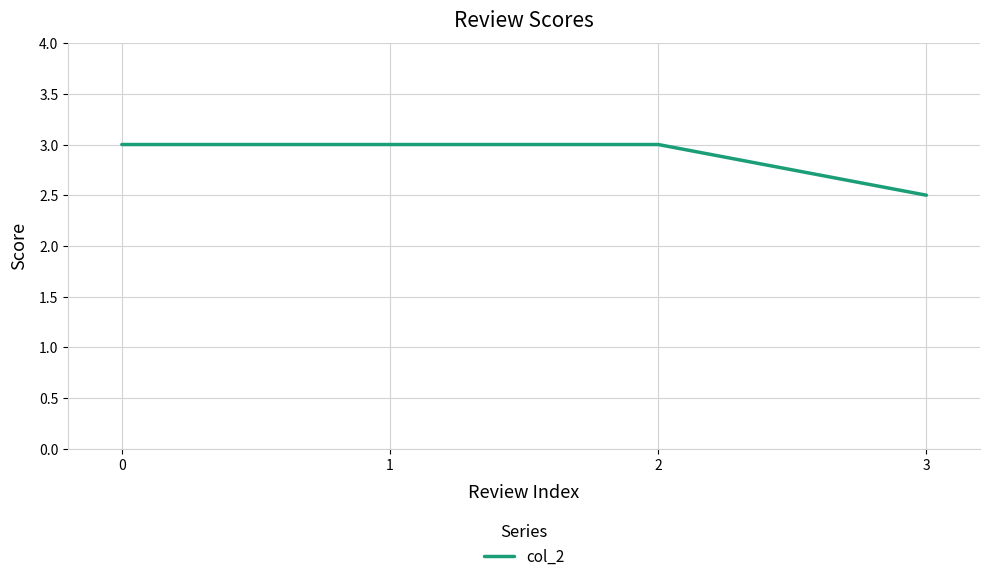

What is the ratio of the value at 2 to the value at 1?

1.0